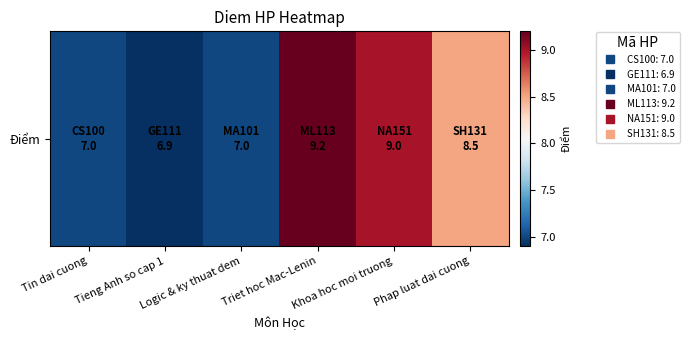

How many data points does each series have?

6